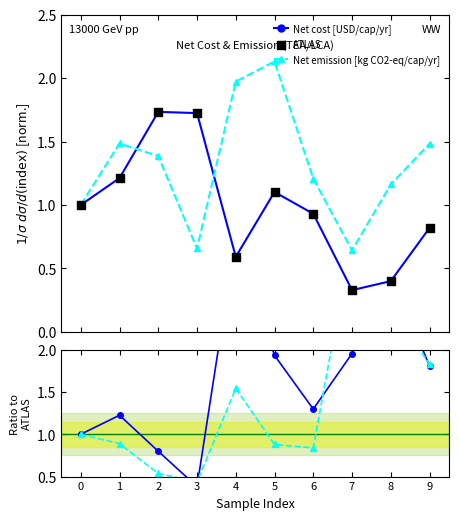

Which series has the largest total across all categories?

Net emission / Net cost